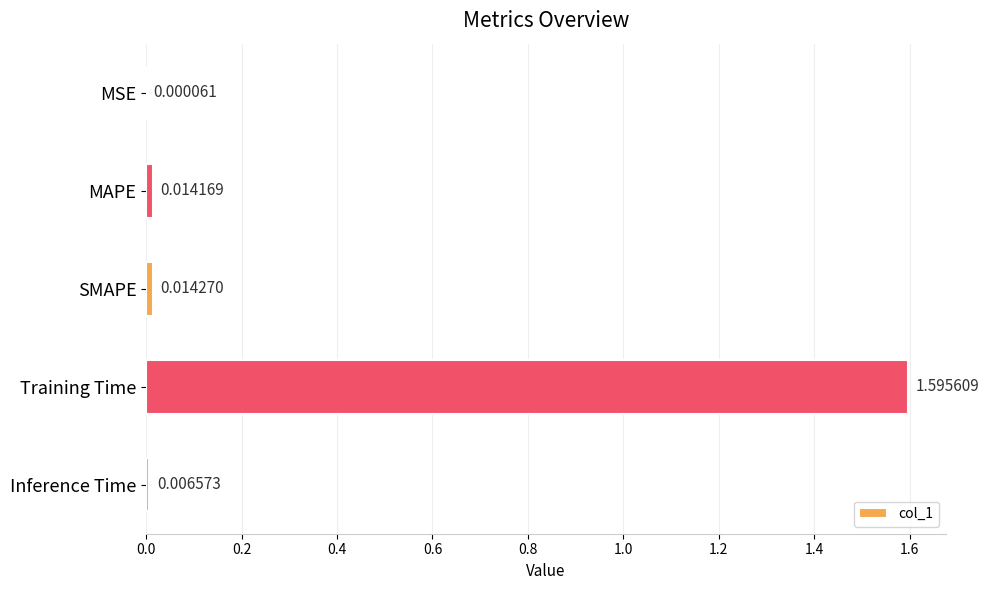

What is the change in value from MAPE to Training Time?

+1.6